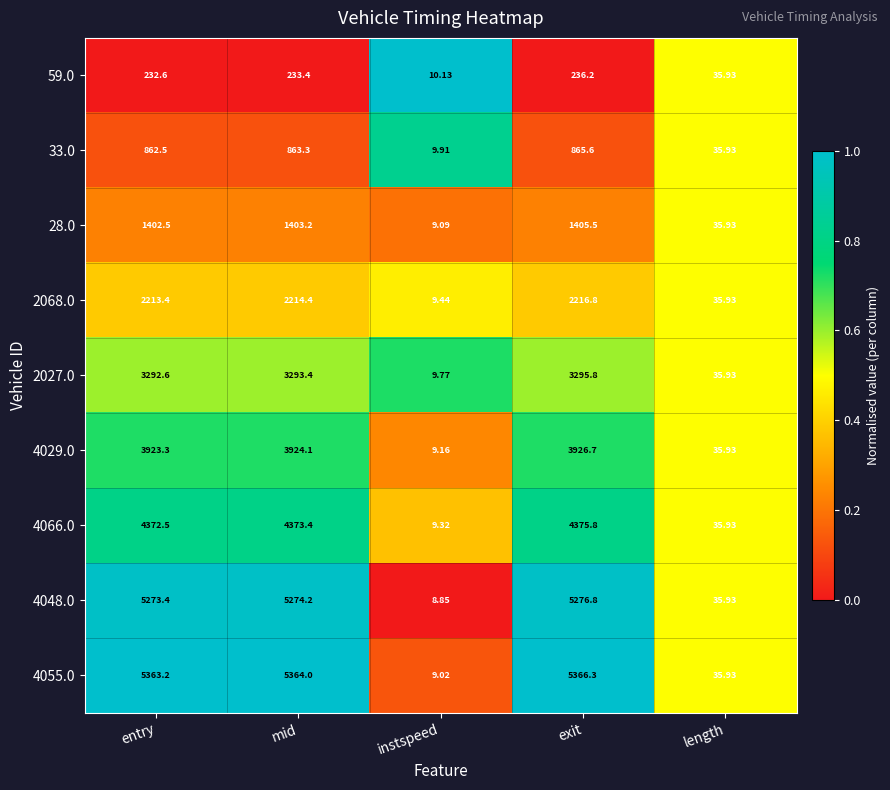

Is the value of 2027.0 at exit greater than the value of 4029.0 at exit?

No